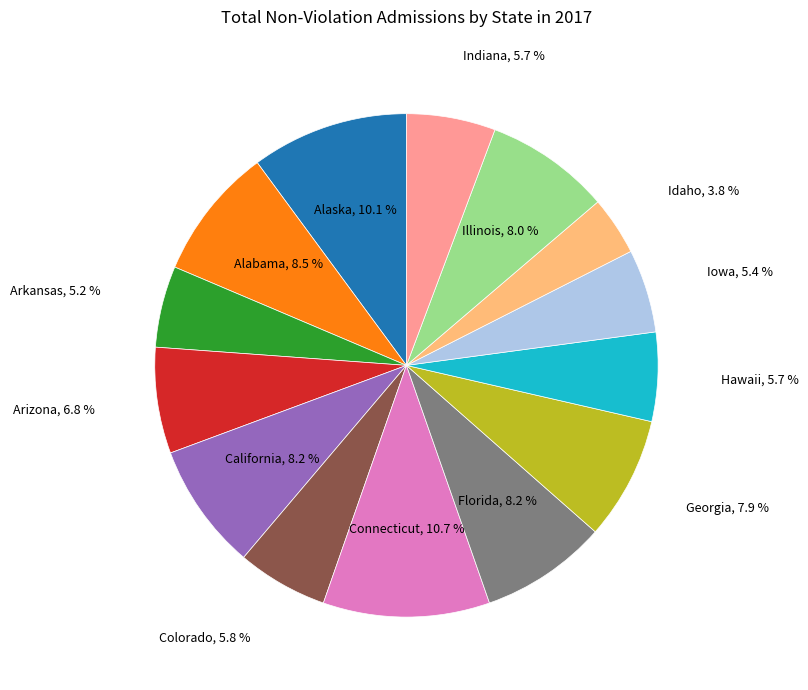

Count the number of slices in the pie.

14